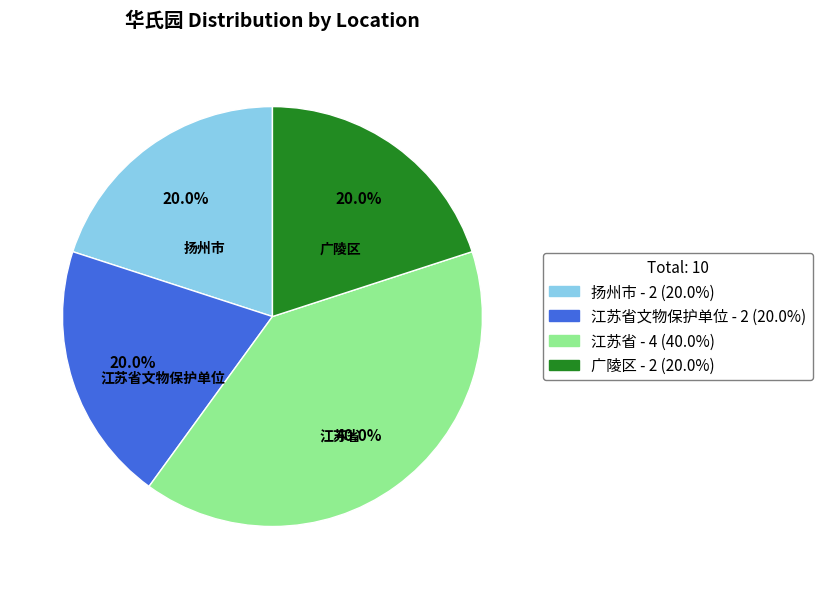

What percentage is NOT represented by 广陵区?

80.0%